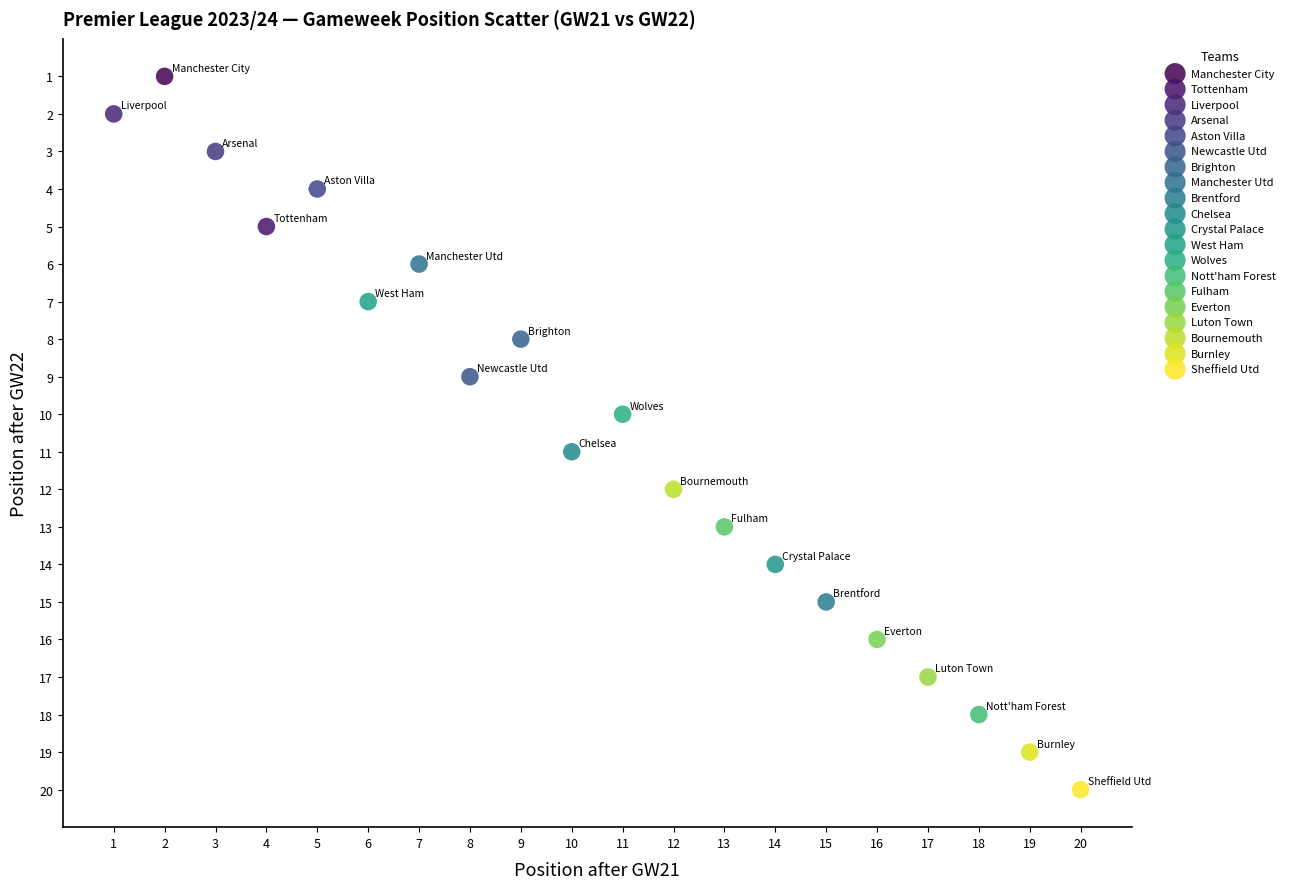

What are all the series names shown in the legend?

Manchester City, Tottenham, Liverpool, Arsenal, Aston Villa, Newcastle Utd, Brighton, Manchester Utd, Brentford, Chelsea, Crystal Palace, West Ham, Wolves, Nott'ham Forest, Fulham, Everton, Luton Town, Bournemouth, Burnley, Sheffield Utd